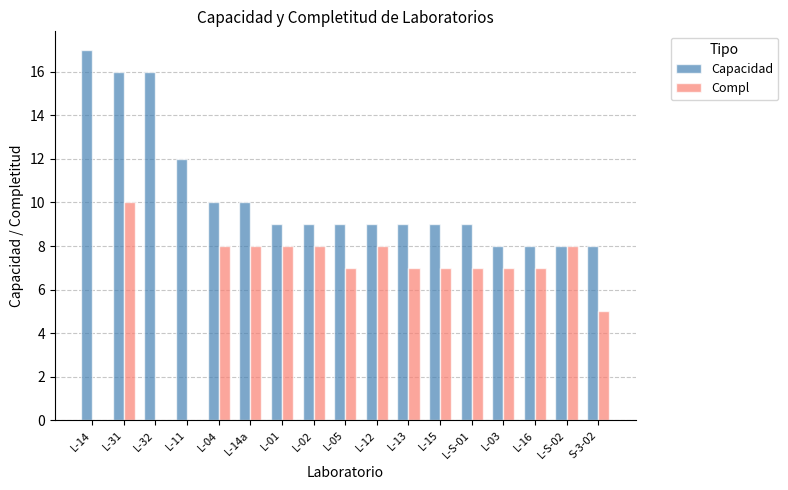

Count the number of categories in the chart.

17